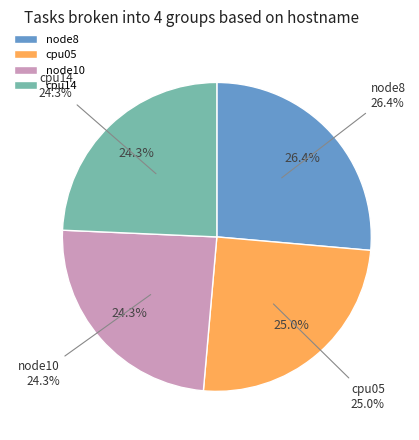

How much of the chart is everything except node8?

73.6%